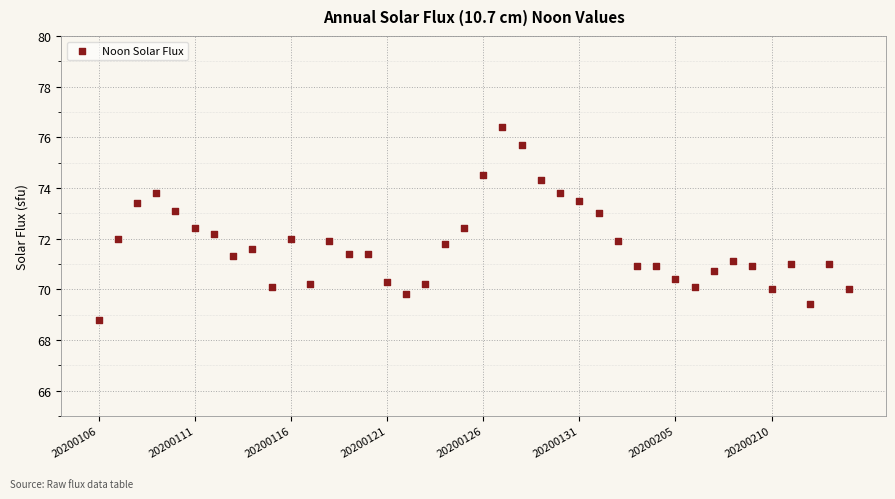

What is the range of Y values (max minus min)?

7.6